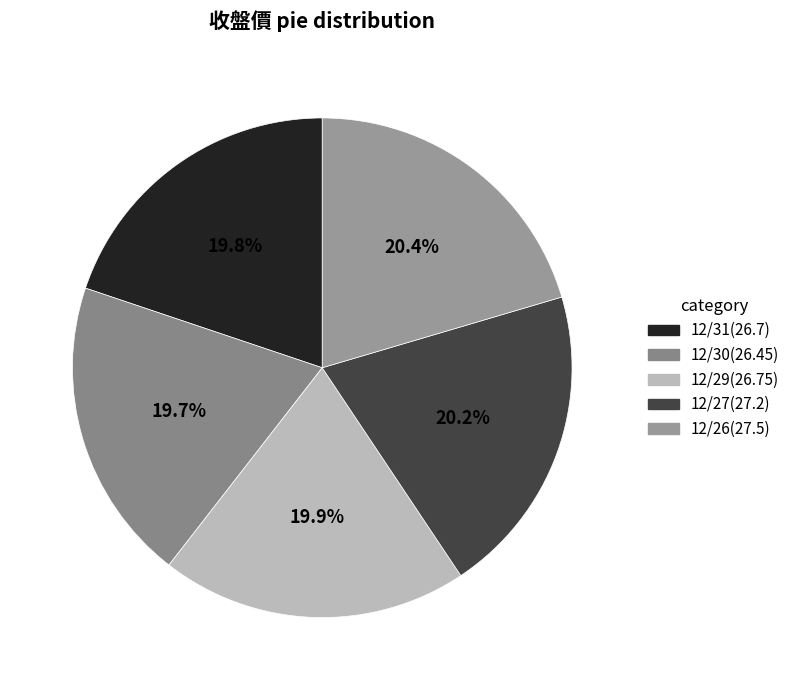

To the nearest percent, what portion does 12/29 represent?

20%